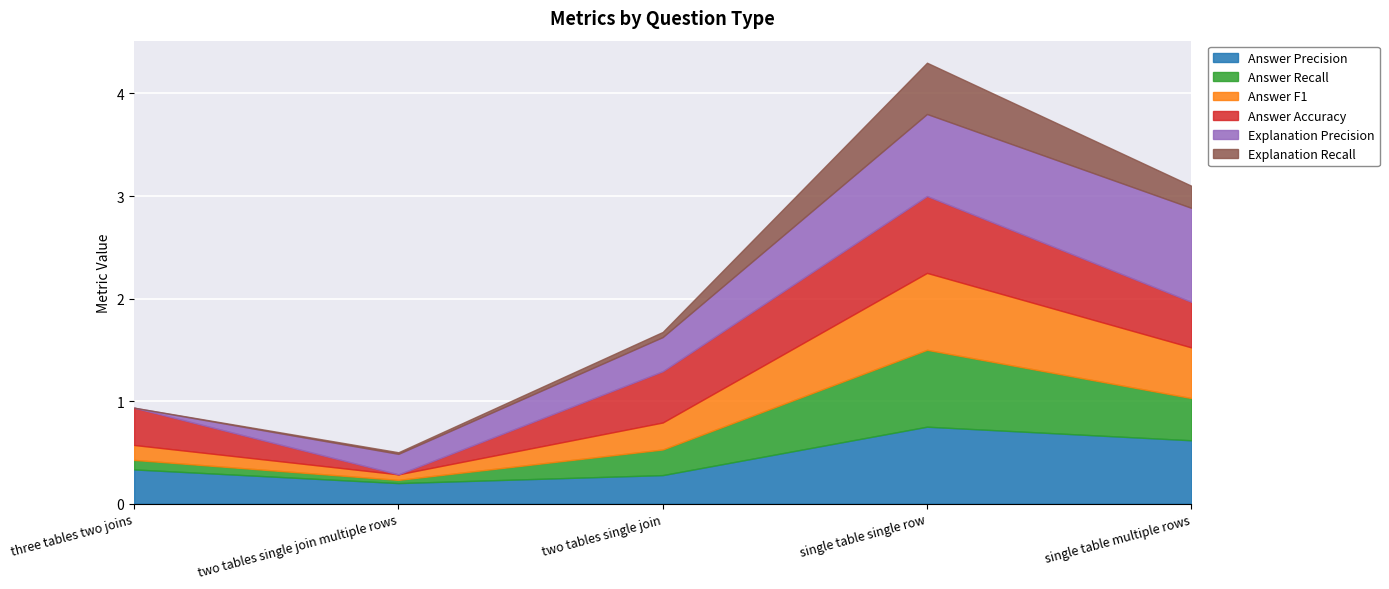

Reading left to right, list all the values displayed in this chart.

Answer Precision: three tables two joins=0.3	two tables single join multiple rows=0.2	two tables single join=0.3	single table single row=0.8	single table multiple rows=0.6
Answer Recall: three tables two joins=0.1	two tables single join multiple rows=0.0	two tables single join=0.2	single table single row=0.8	single table multiple rows=0.4
Answer F1: three tables two joins=0.1	two tables single join multiple rows=0.1	two tables single join=0.3	single table single row=0.8	single table multiple rows=0.5
Answer Accuracy: three tables two joins=0.4	two tables single join multiple rows=0.0	two tables single join=0.5	single table single row=0.8	single table multiple rows=0.4
Explanation Precision: three tables two joins=0.0	two tables single join multiple rows=0.2	two tables single join=0.3	single table single row=0.8	single table multiple rows=0.9
Explanation Recall: three tables two joins=0.0	two tables single join multiple rows=0.0	two tables single join=0.1	single table single row=0.5	single table multiple rows=0.2